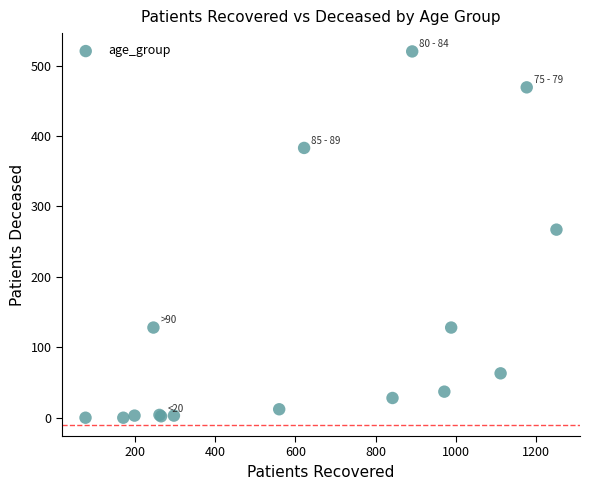

What Y value in the scatter plot is closest to 260?

267